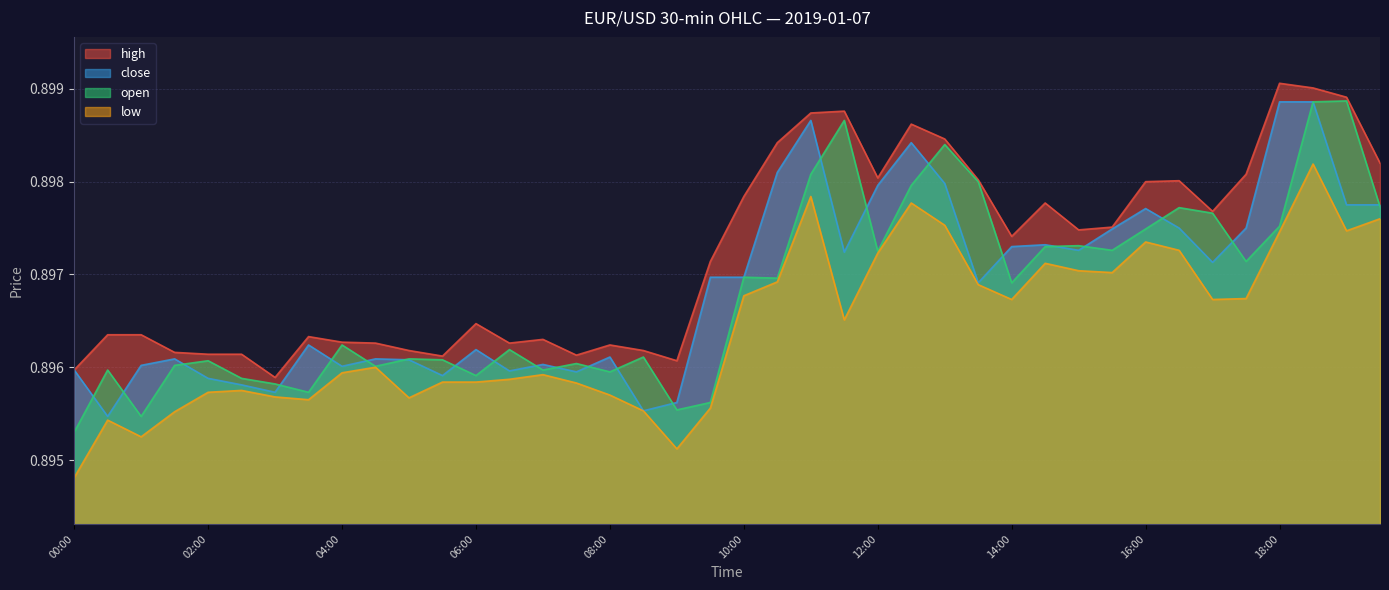

Which has a higher value, 06:30 or 07:30?

06:30